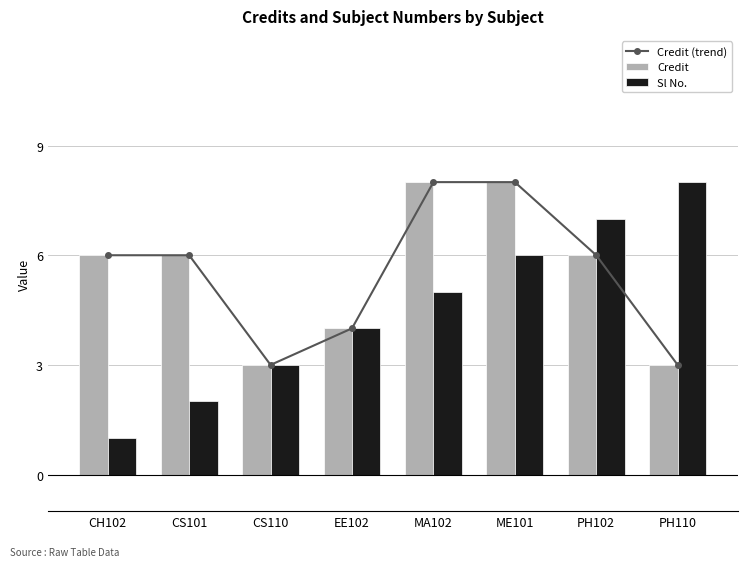

How many Credit (trend) values are between 4 and 8?

6